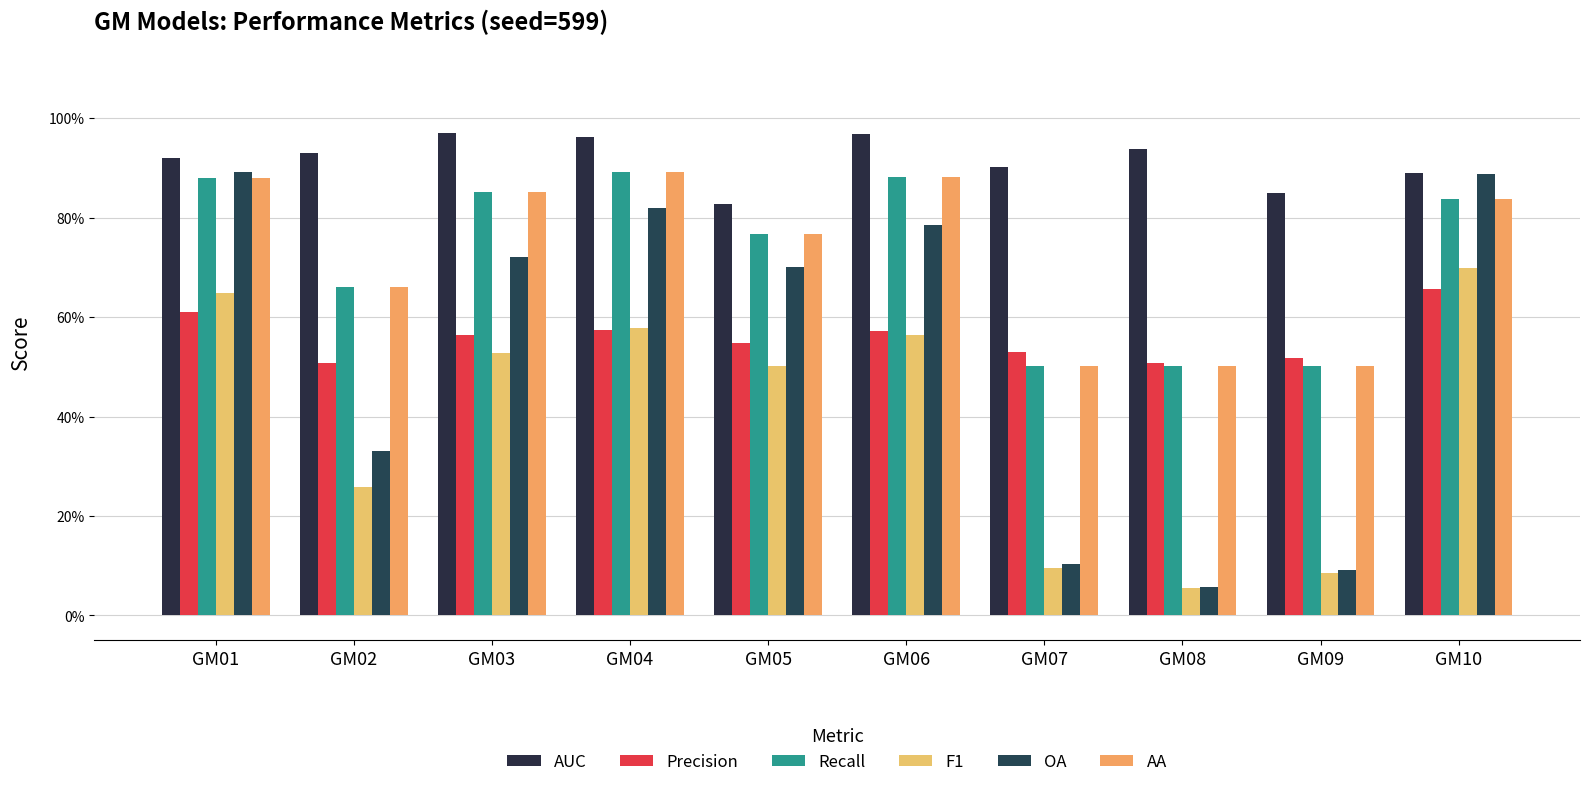

Reading right to left, extract all data points from this chart.

AUC: 0.9	0.9	0.9	0.9	1.0	0.8	1.0	1.0	0.9	0.9
Precision: 0.7	0.5	0.5	0.5	0.6	0.5	0.6	0.6	0.5	0.6
Recall: 0.8	0.5	0.5	0.5	0.9	0.8	0.9	0.9	0.7	0.9
F1: 0.7	0.1	0.1	0.1	0.6	0.5	0.6	0.5	0.3	0.6
OA: 0.9	0.1	0.1	0.1	0.8	0.7	0.8	0.7	0.3	0.9
AA: 0.8	0.5	0.5	0.5	0.9	0.8	0.9	0.9	0.7	0.9